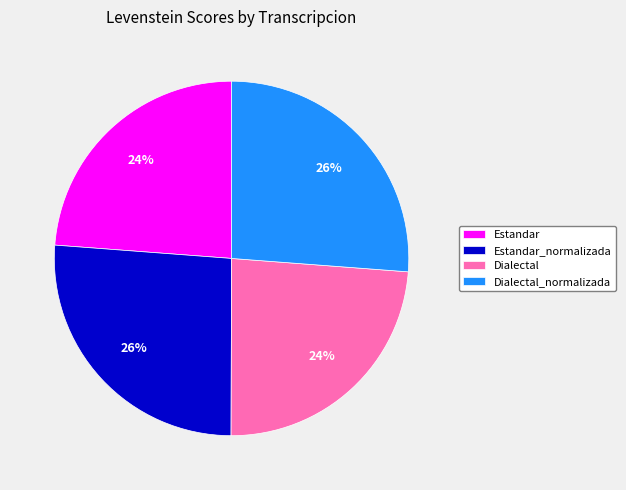

To the nearest percent, what portion does Dialectal_normalizada represent?

26%